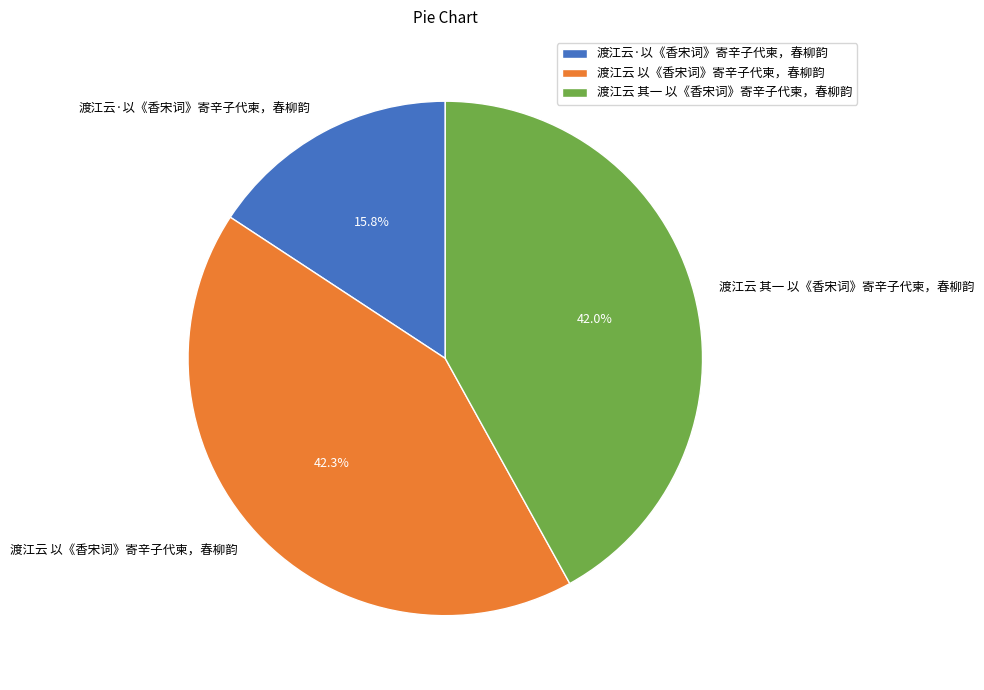

Does any single category account for the majority?

No